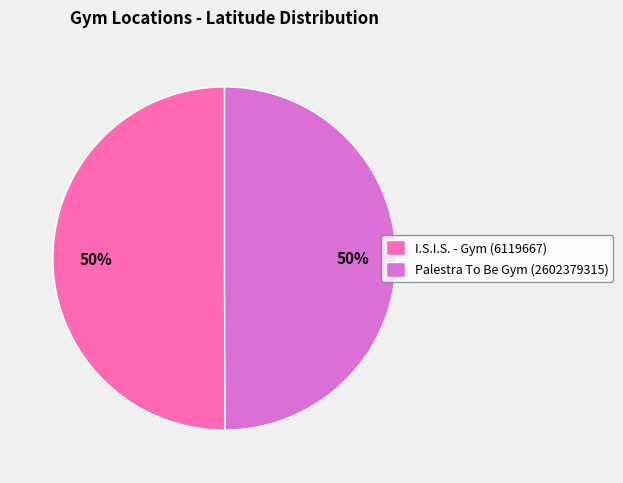

To the nearest percent, what is the combined percentage of I.S.I.S. - Gym (6119667) and Palestra To Be Gym (2602379315)?

100%